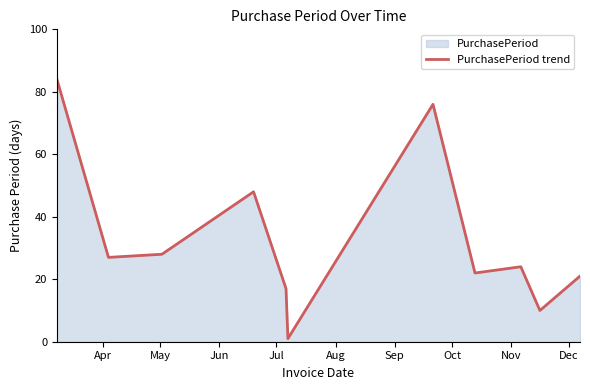

What is the difference between the maximum and minimum values?

83